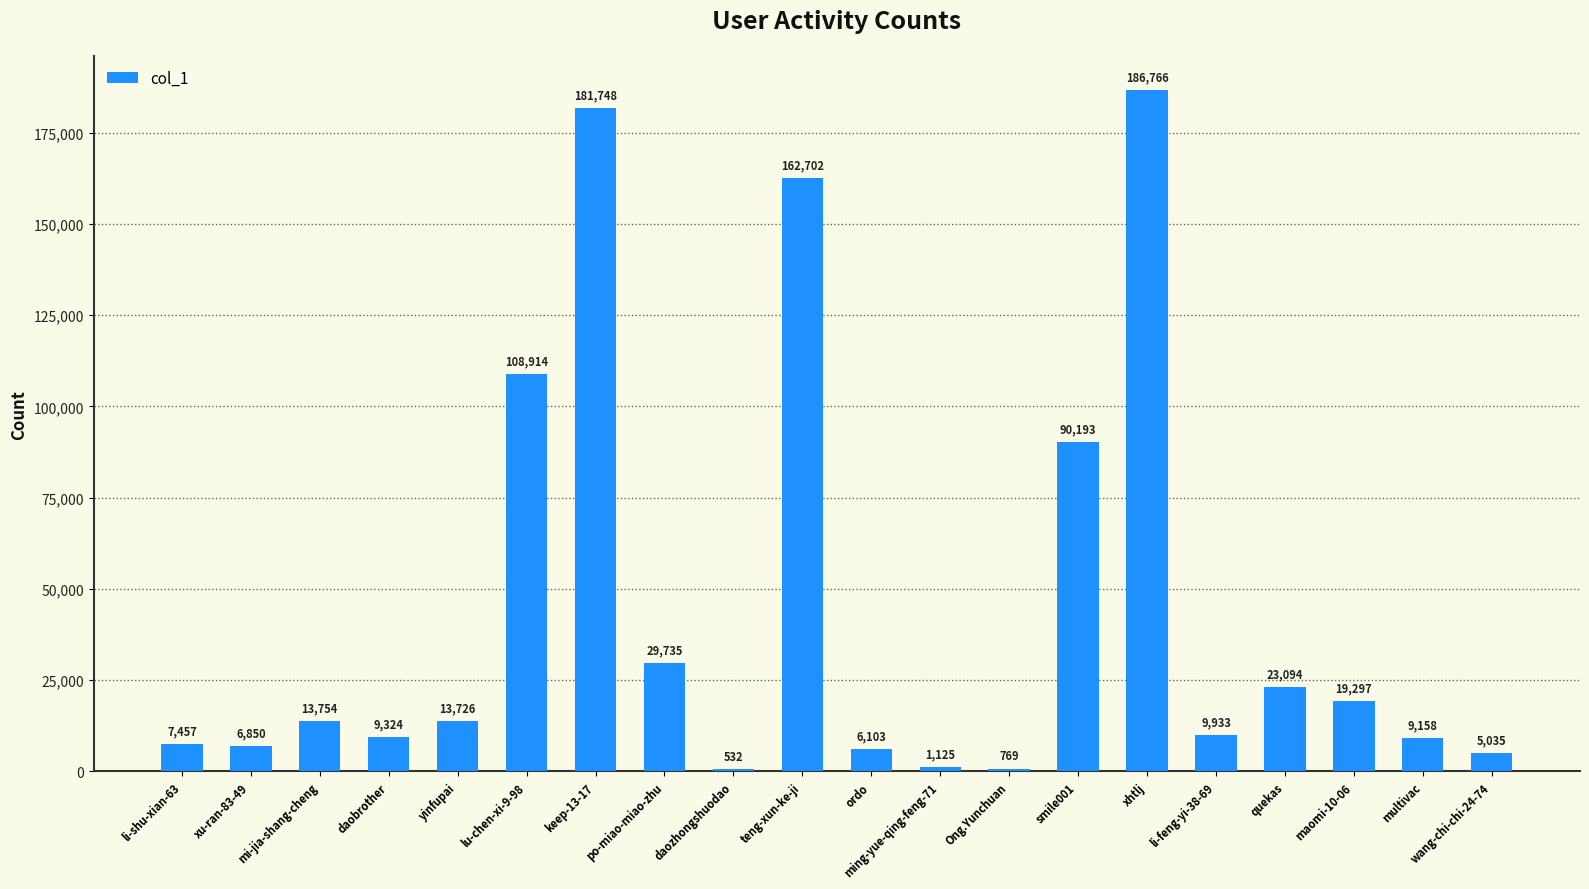

What is the sum of all values?

886215